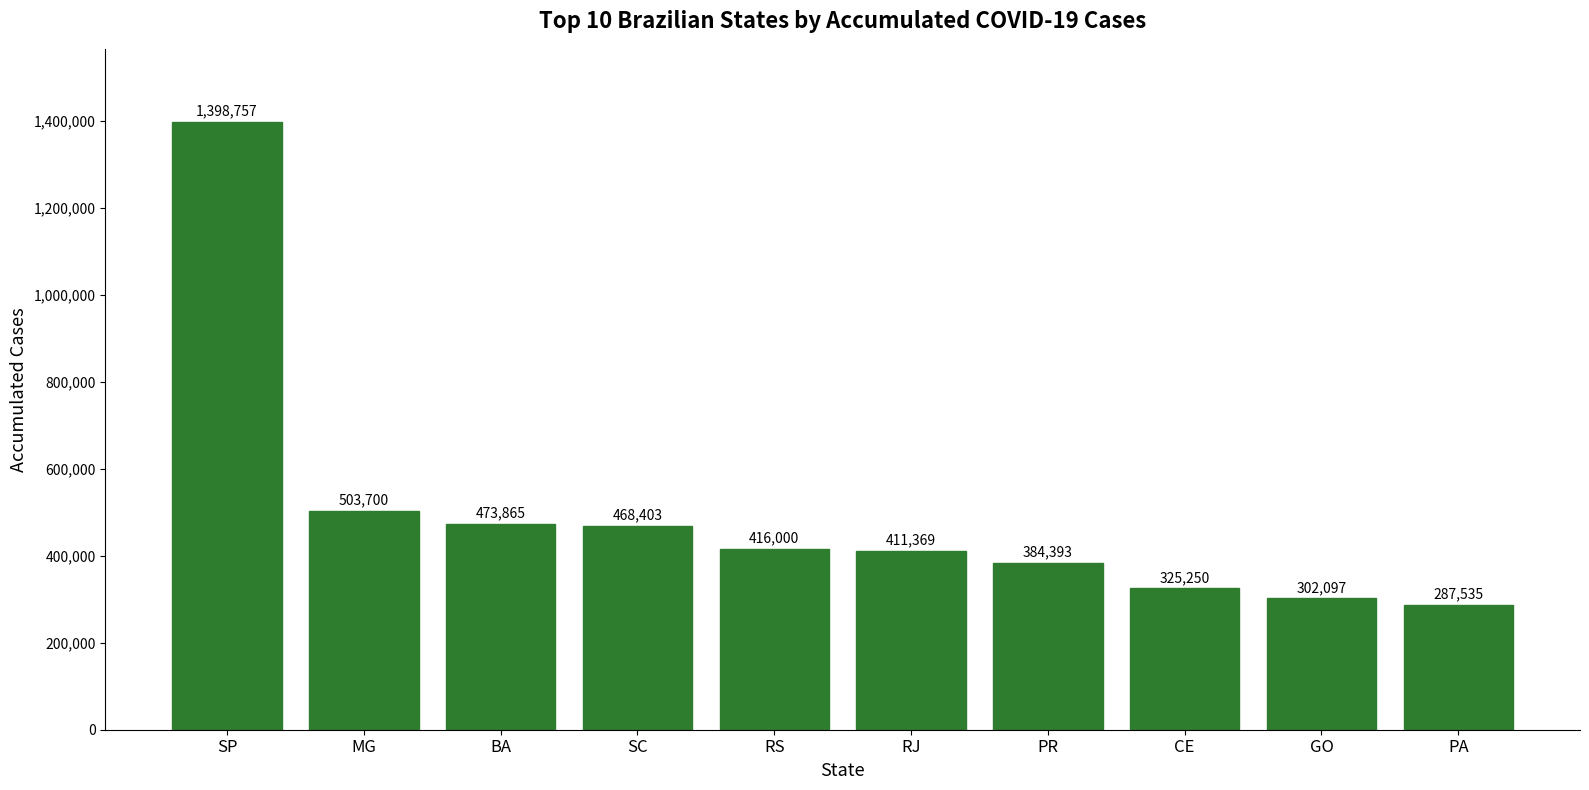

Does the chart contain any negative values?

No